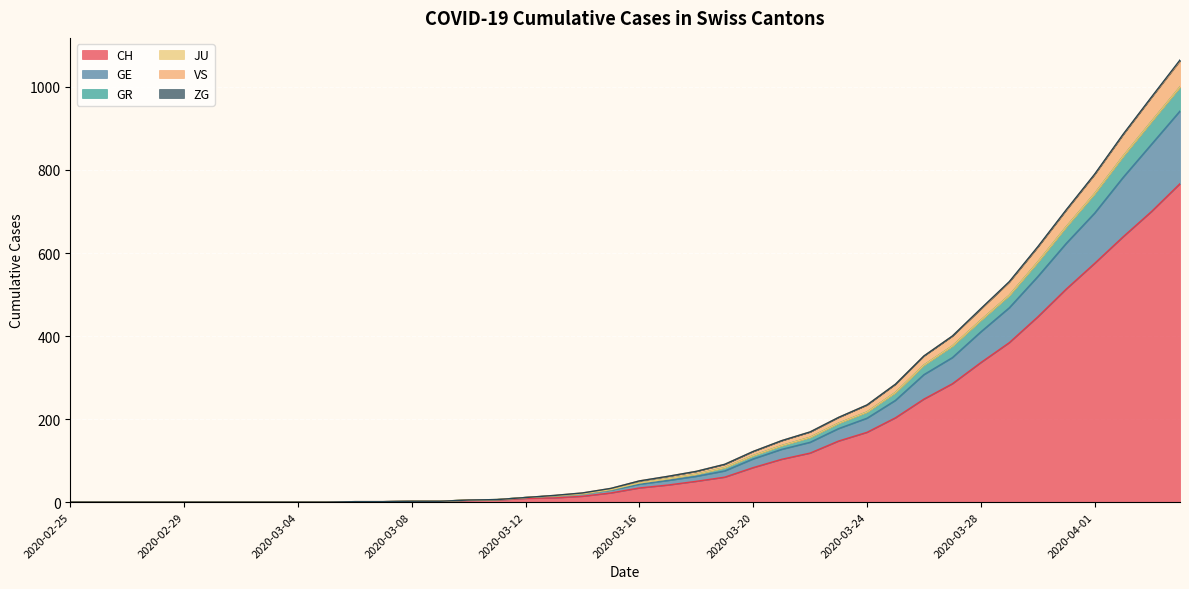

True or false: CH and VS cross at least once.

False